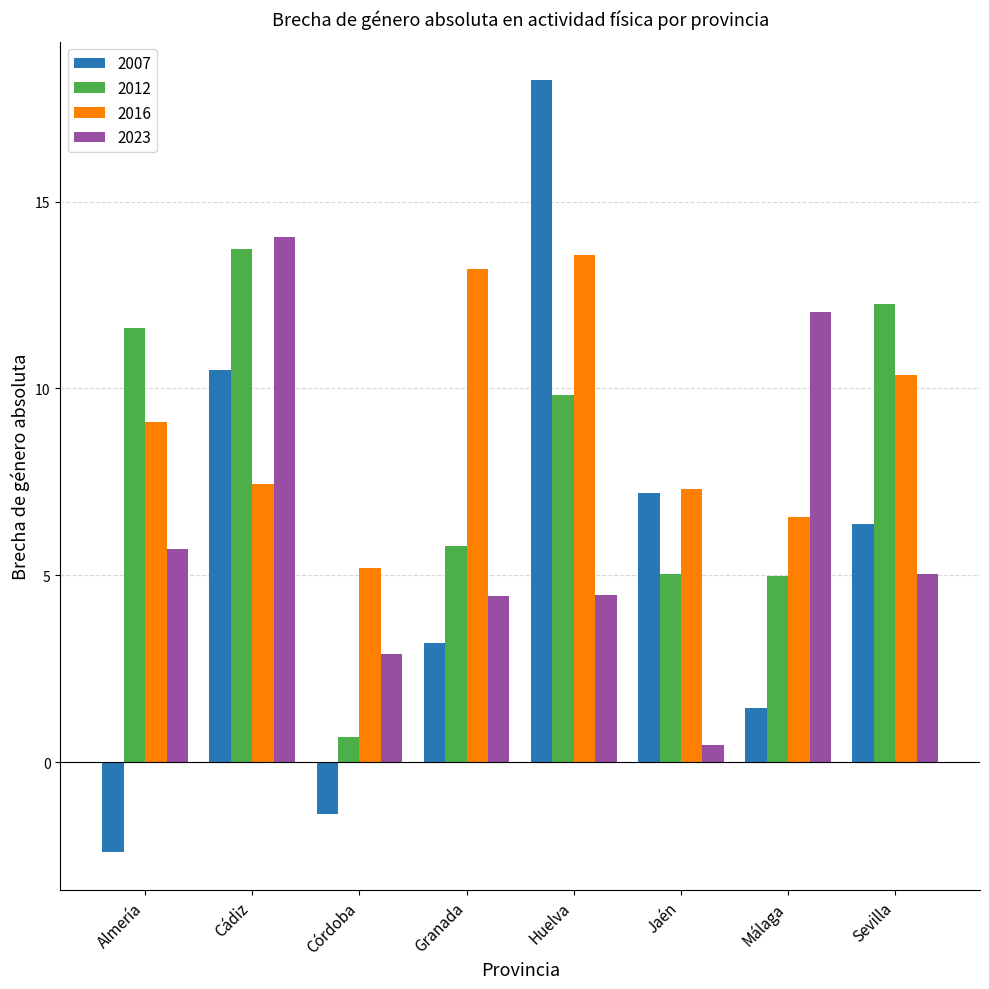

How many data points does each series have?

8